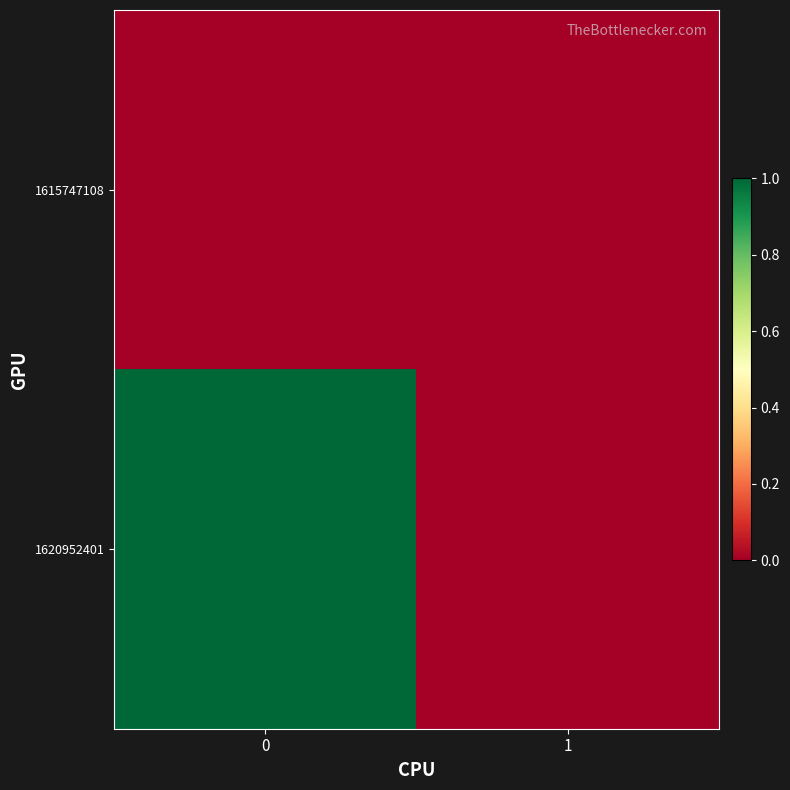

What is the total value across all series at 0?

1